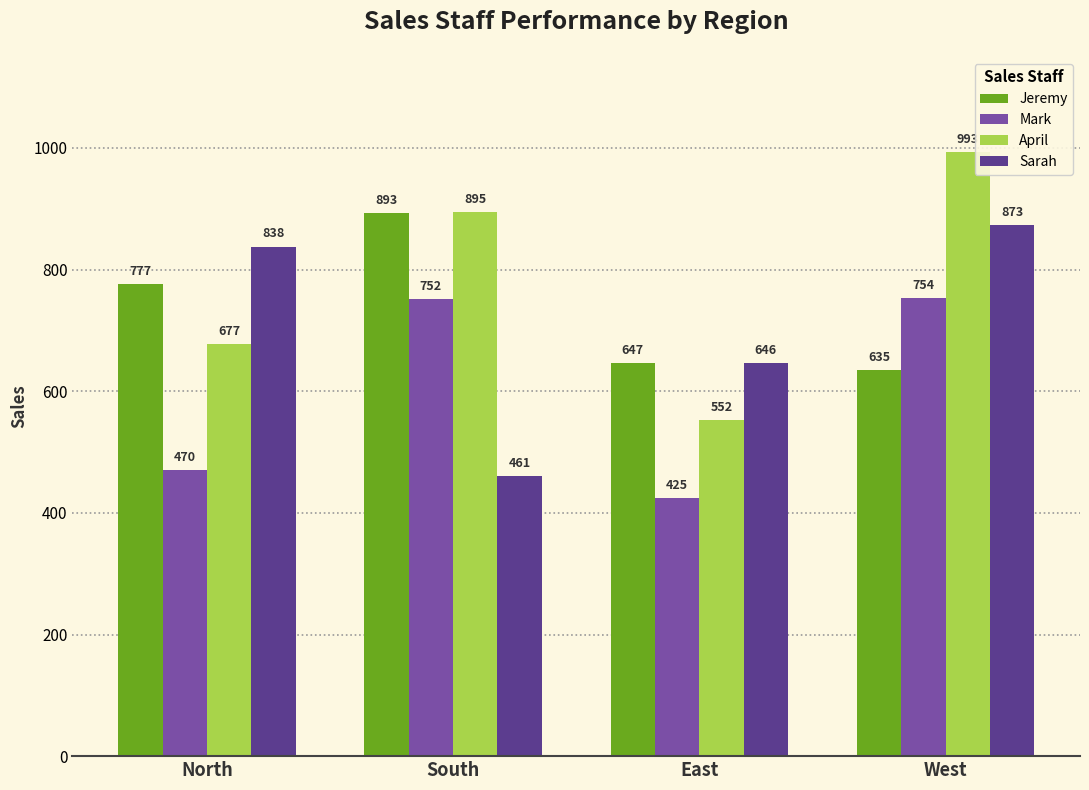

Reading left to right, list all the values displayed in this chart.

Jeremy: North=777	South=893	East=647	West=635
Mark: North=470	South=752	East=425	West=754
April: North=677	South=895	East=552	West=993
Sarah: North=838	South=461	East=646	West=873